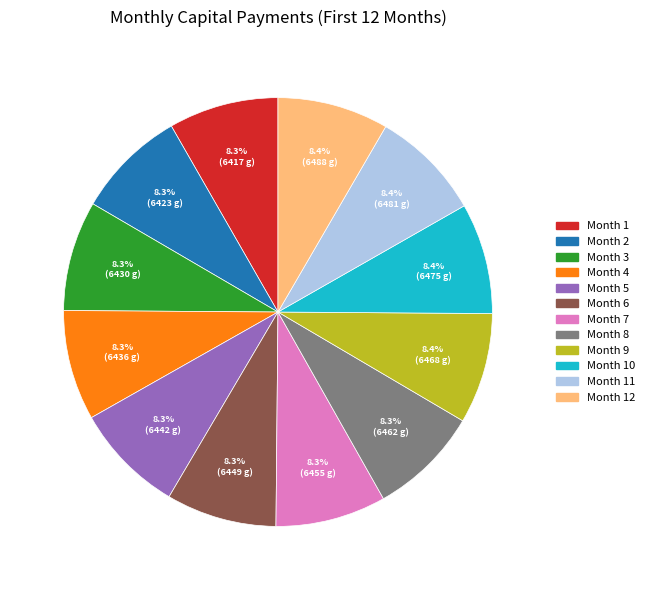

Is there any slice that represents more than half of the pie?

No